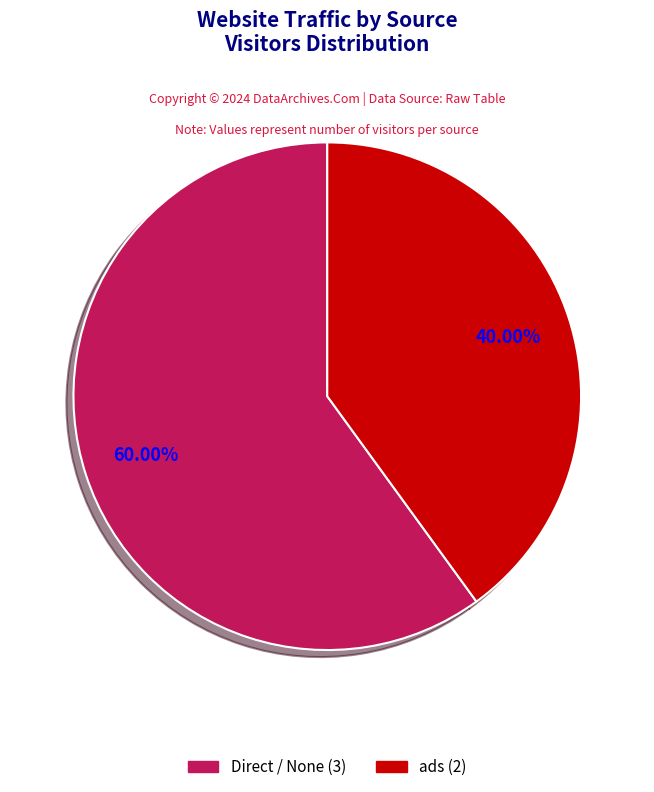

True or false: ads accounts for 40% of the total.

True